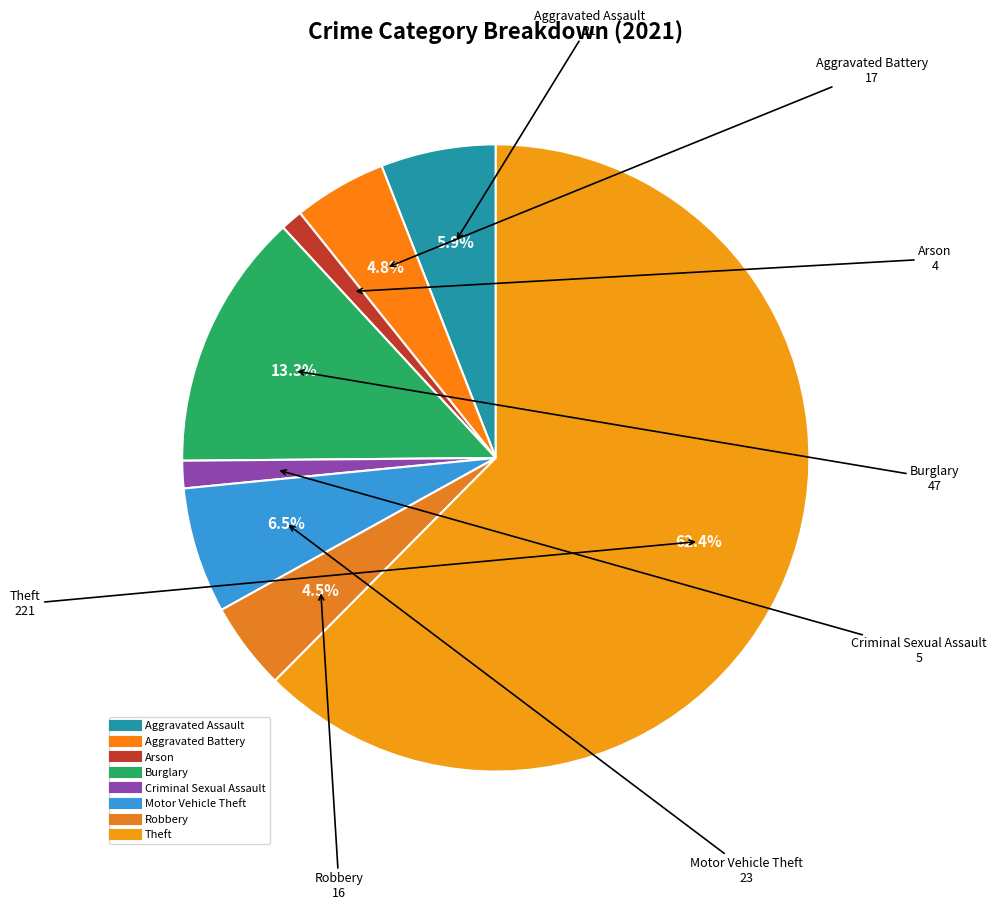

Which slice is the largest?

Theft